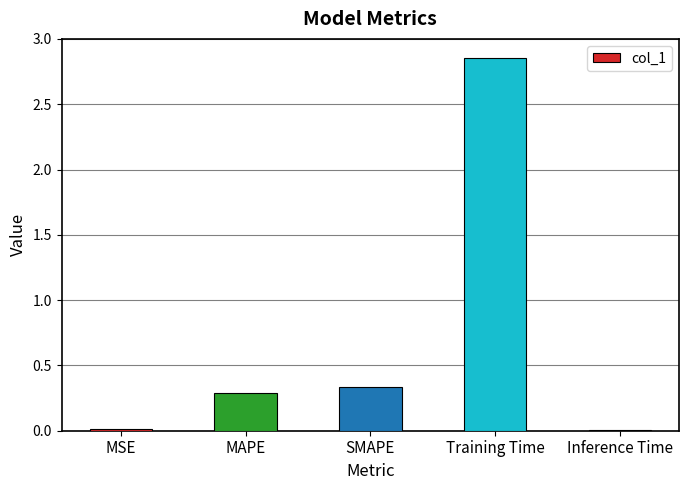

What is the sum of the values at MAPE and SMAPE?

0.6